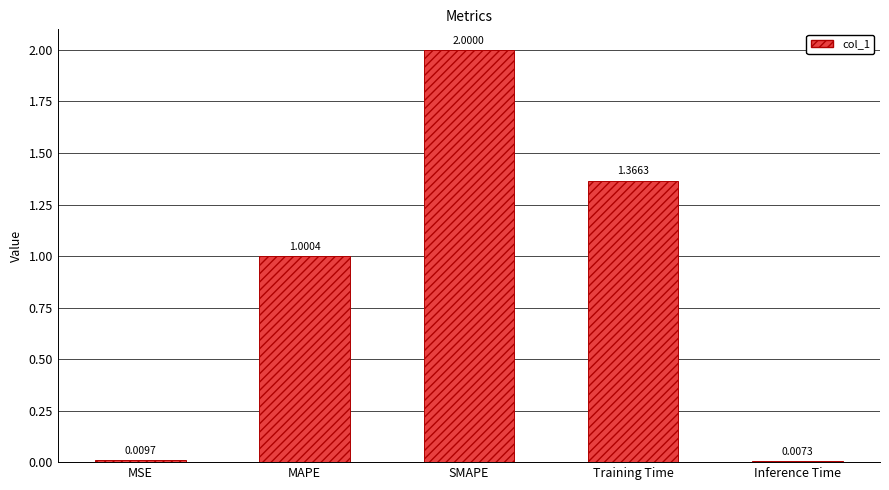

Rank the categories by value from highest to lowest.

SMAPE, Training Time, MAPE, MSE, Inference Time